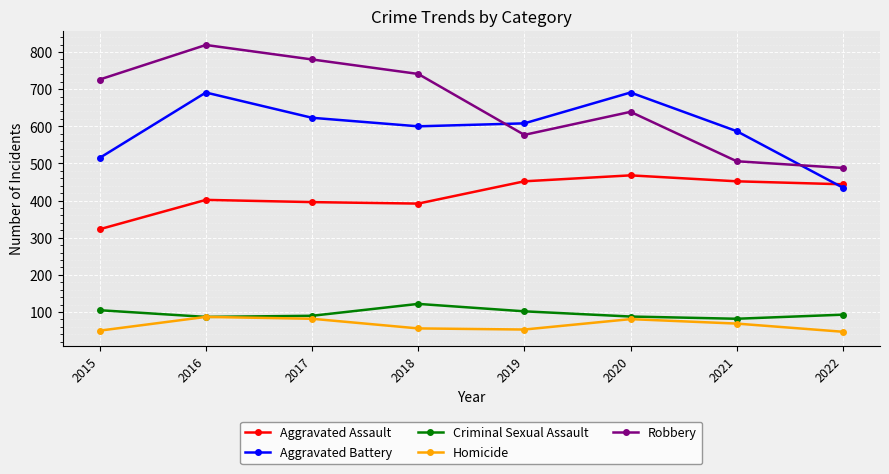

Where does the Homicide series first go above 69?

2016